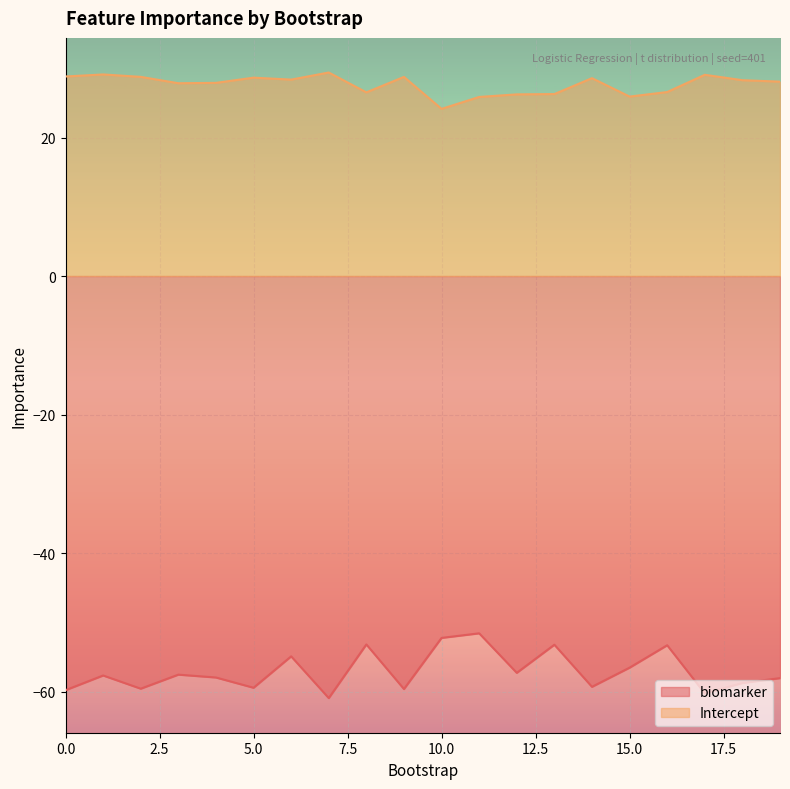

Is it true that biomarker equals -27.6 at 17?

False